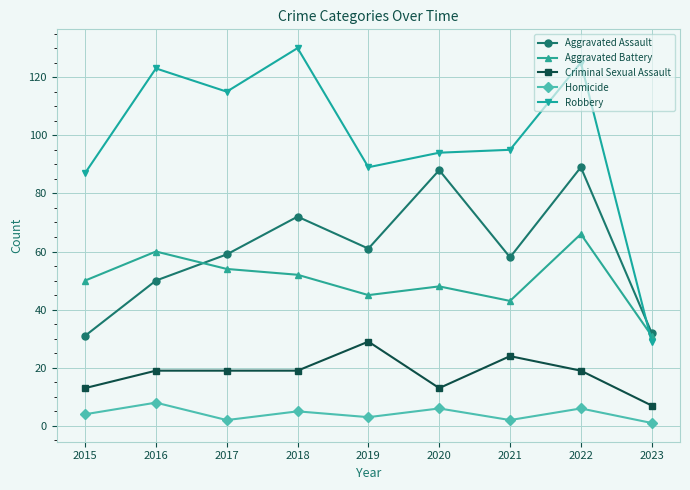

What is the difference between the Aggravated Battery values at 2016 and 2021?

17